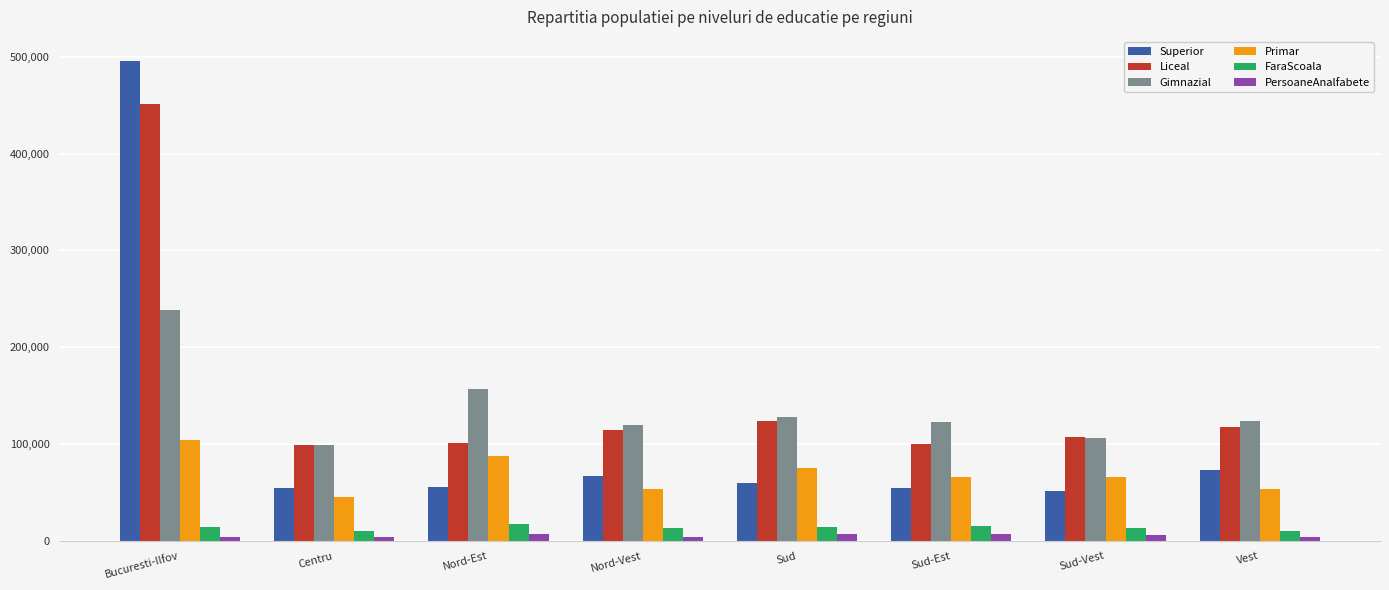

What is the smallest value displayed?

3811.7